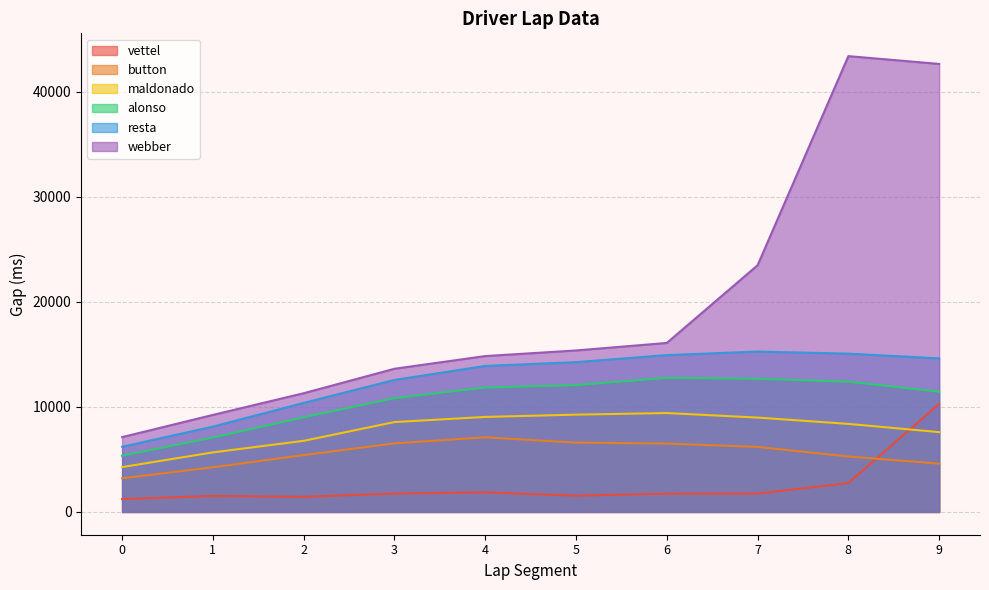

At which label is resta closest to 10732?

2